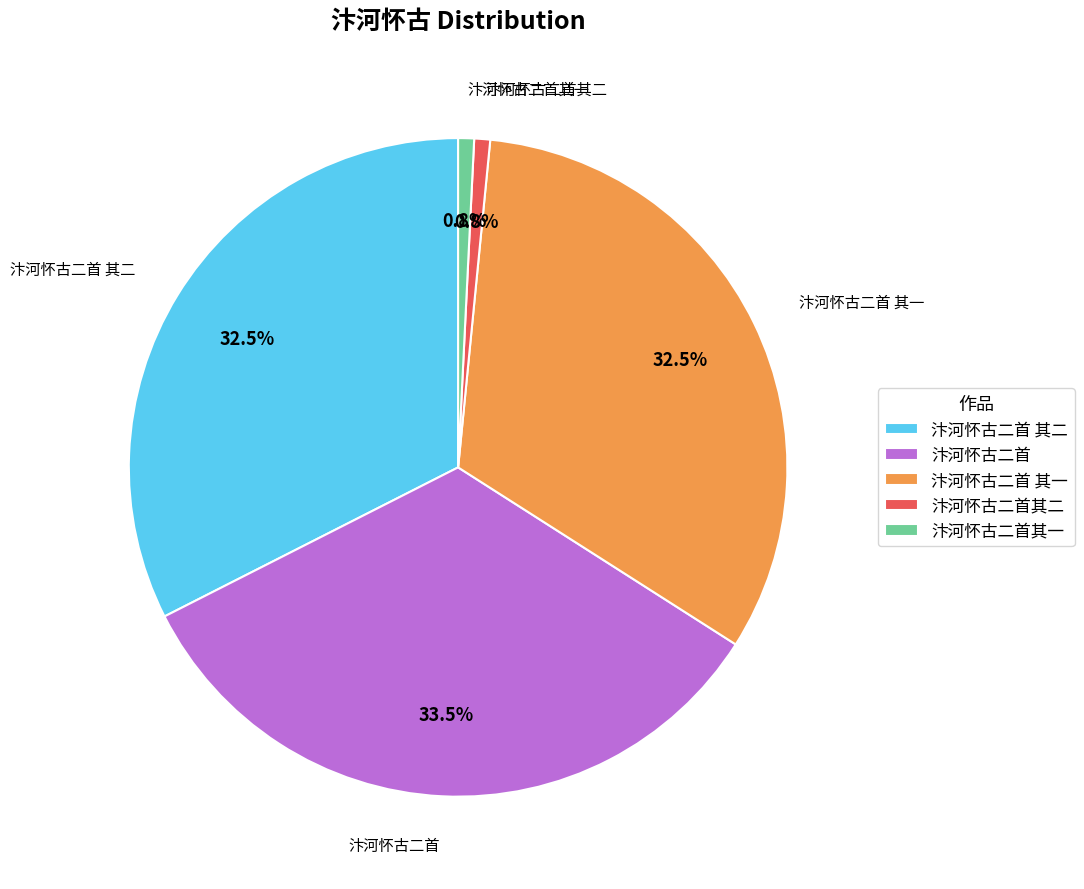

Does any single category account for the majority?

No